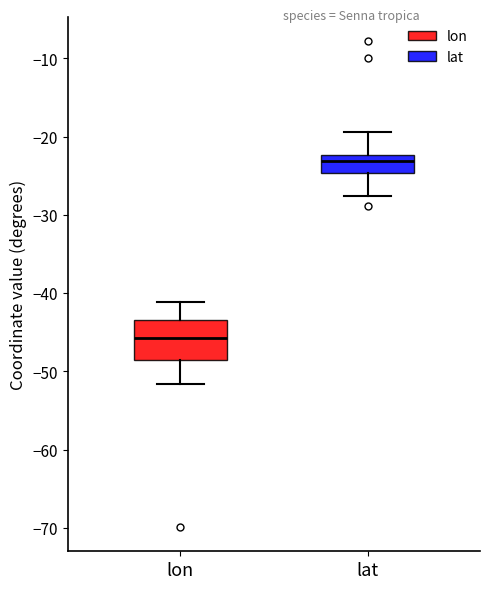

Where is the lower edge of the box for lon on the y-axis? The values are not printed on the chart, so give them approximately, as read against the axis.

-49